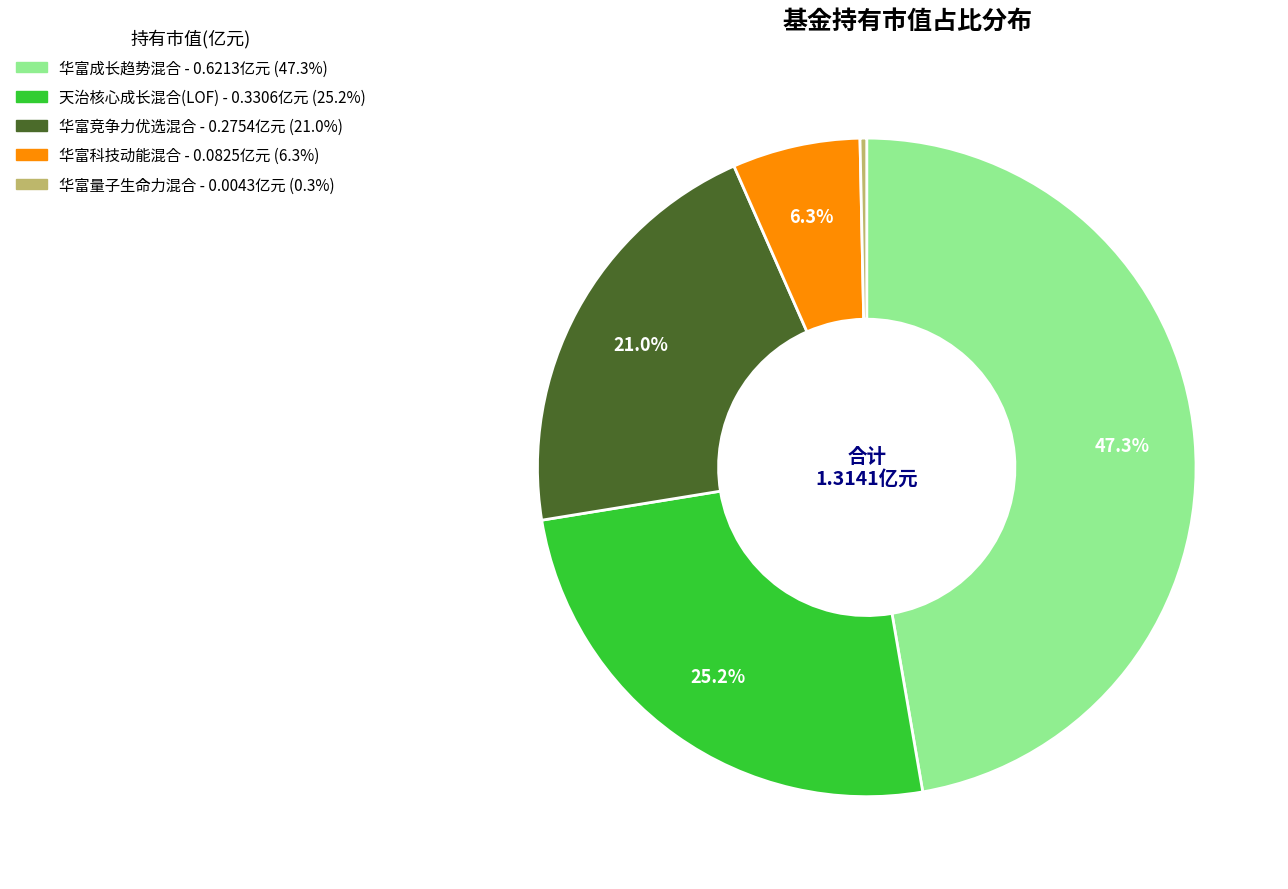

To the nearest percent, what is the difference between the largest and smallest slice percentages?

47%